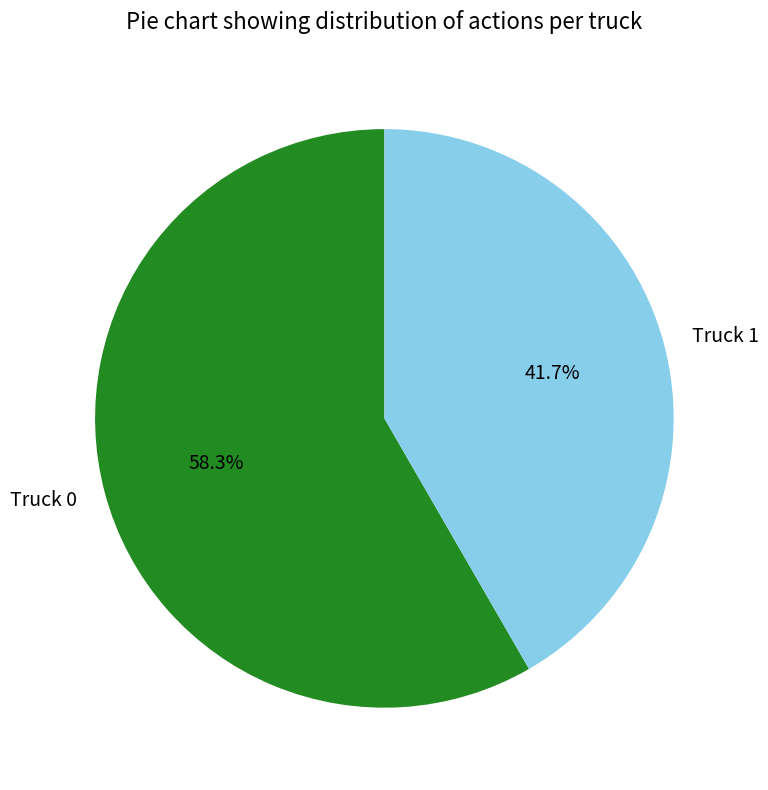

How many segments does this pie chart have?

2